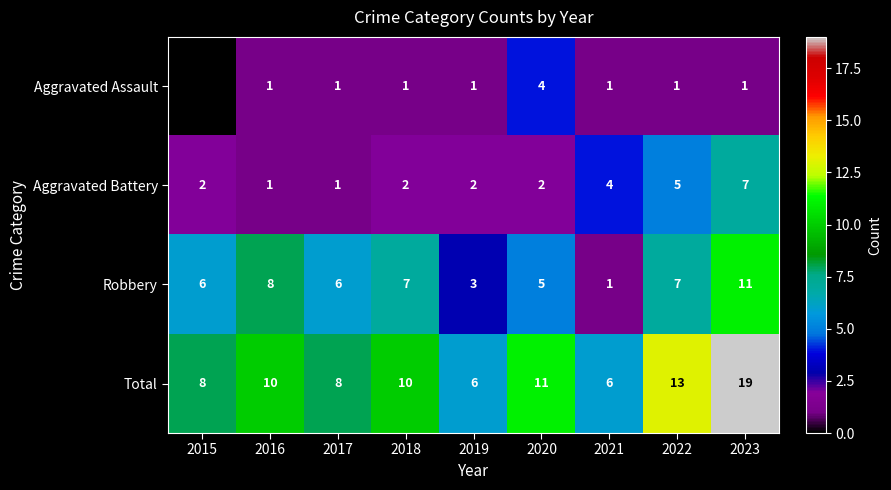

At which label does Aggravated Battery reach its peak?

2023